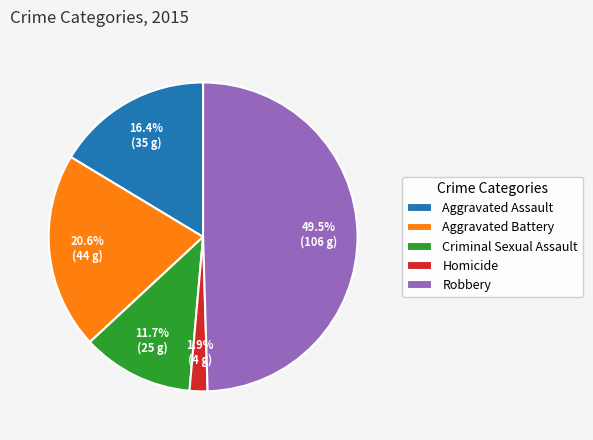

What is the largest slice in the pie chart?

Robbery